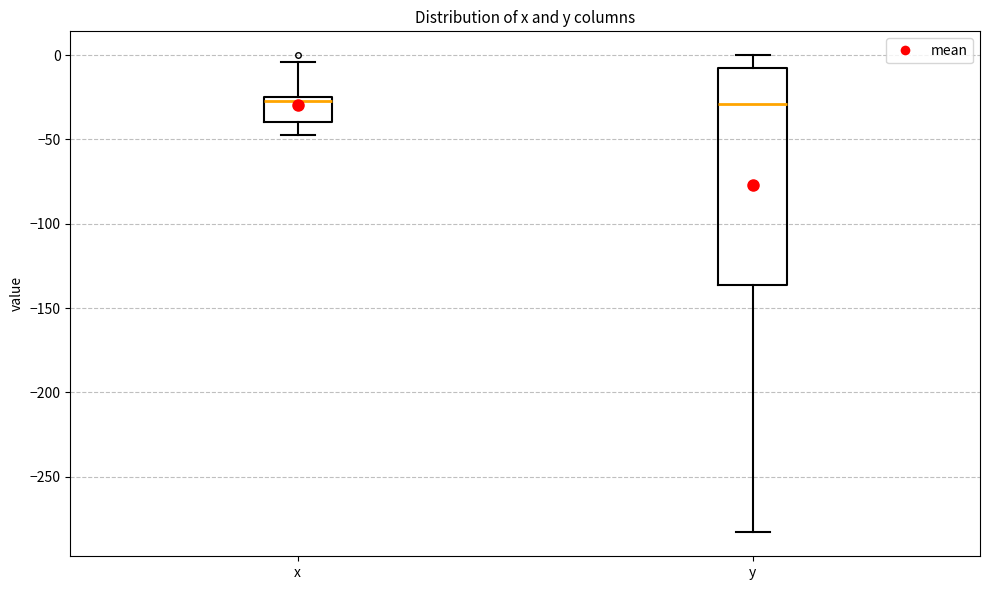

Reading left to right, transcribe this box plot: for each box, give where its median line is, the range the box spans, and where its two whiskers end, as read against the y-axis. The values are not printed on the chart, so give them approximately, as read against the axis.

x: median -25 (just below the box's upper edge), box -40 to -25, whiskers -45 to -5
y: median -30, box -135 to -10, whiskers -285 to 0